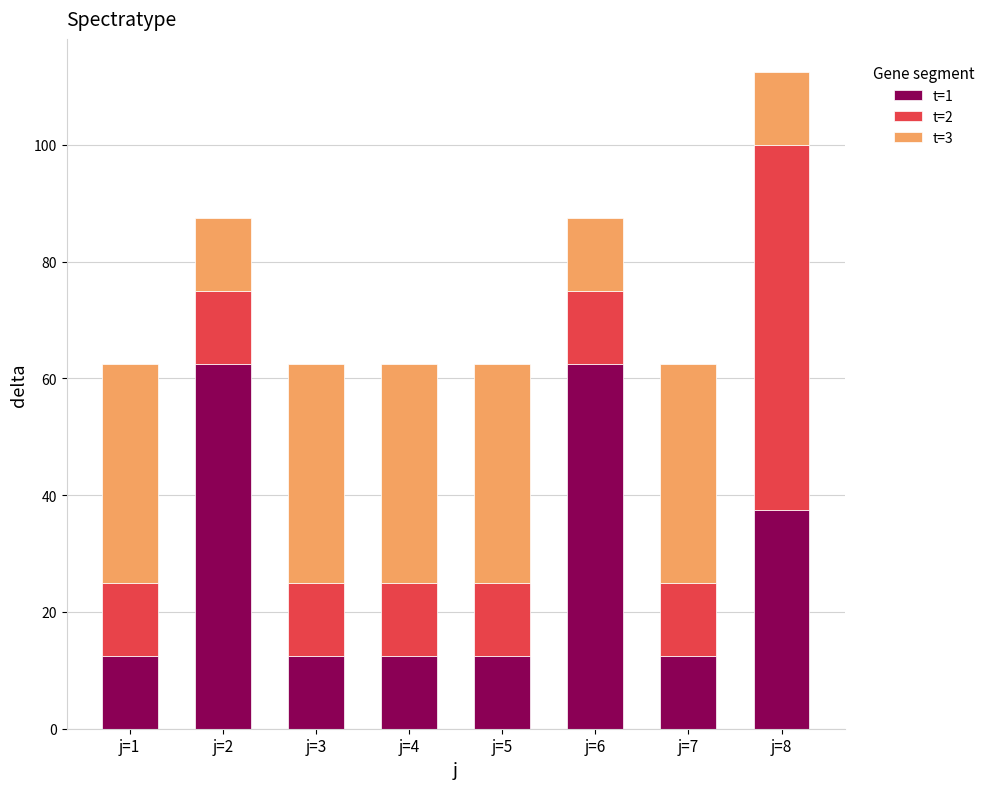

What is the value of the t=1 bar at the 2nd from the left?

62.5